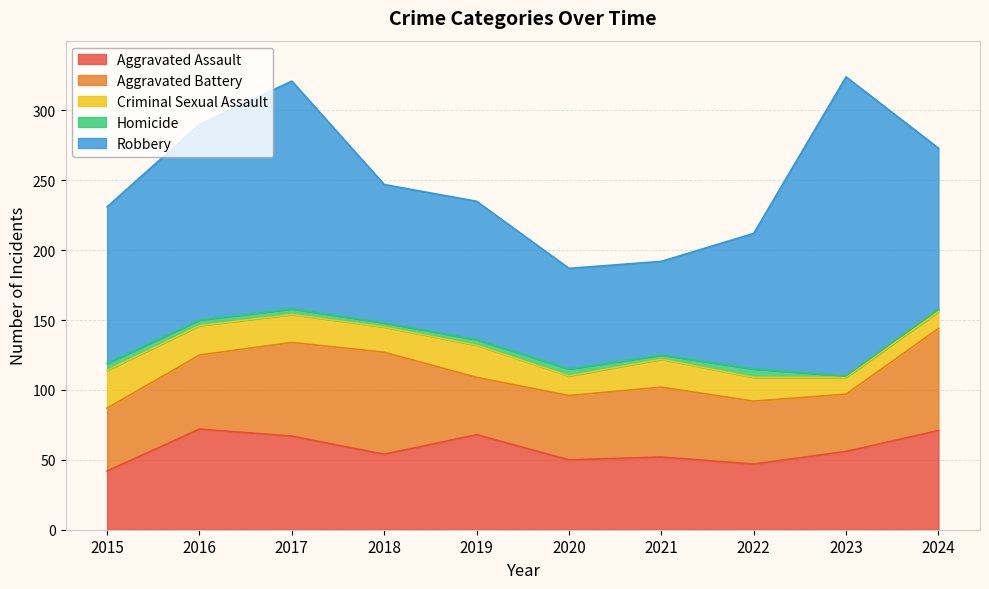

How many values in the Homicide series exceed 4?

3